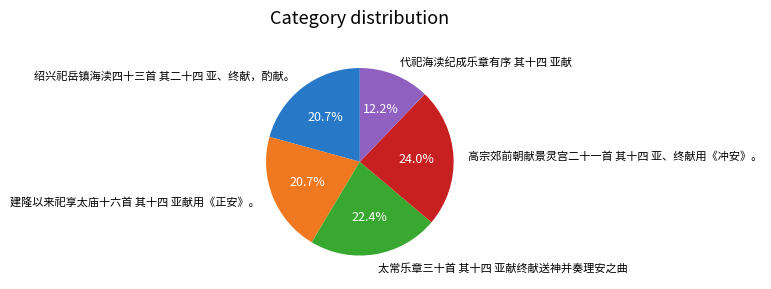

Does any single category account for the majority?

No